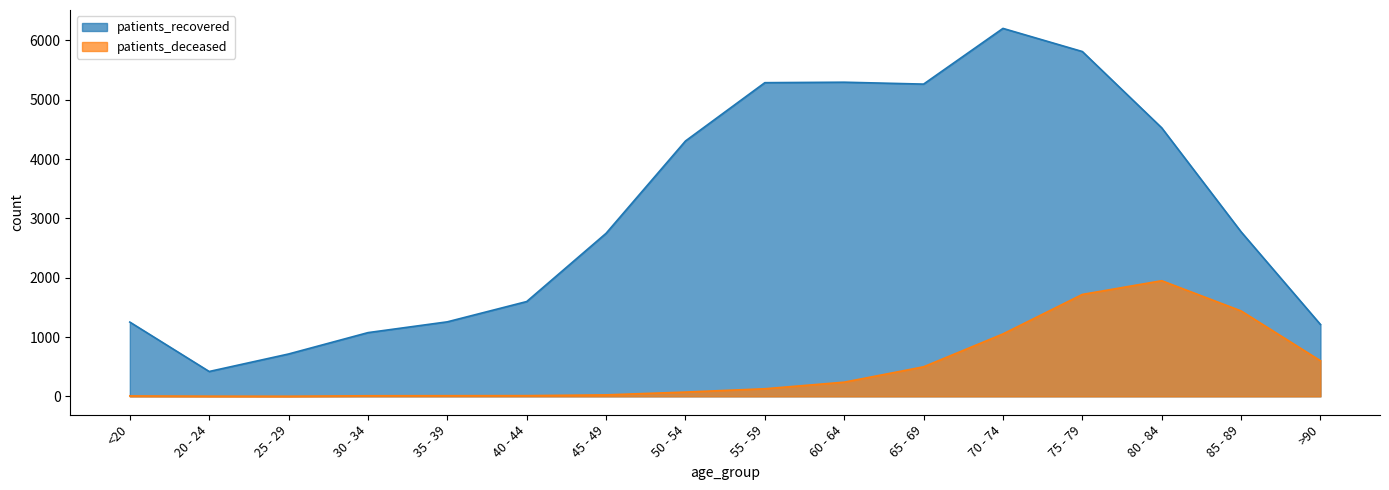

What is the total value across all series at 75 - 79?

7530